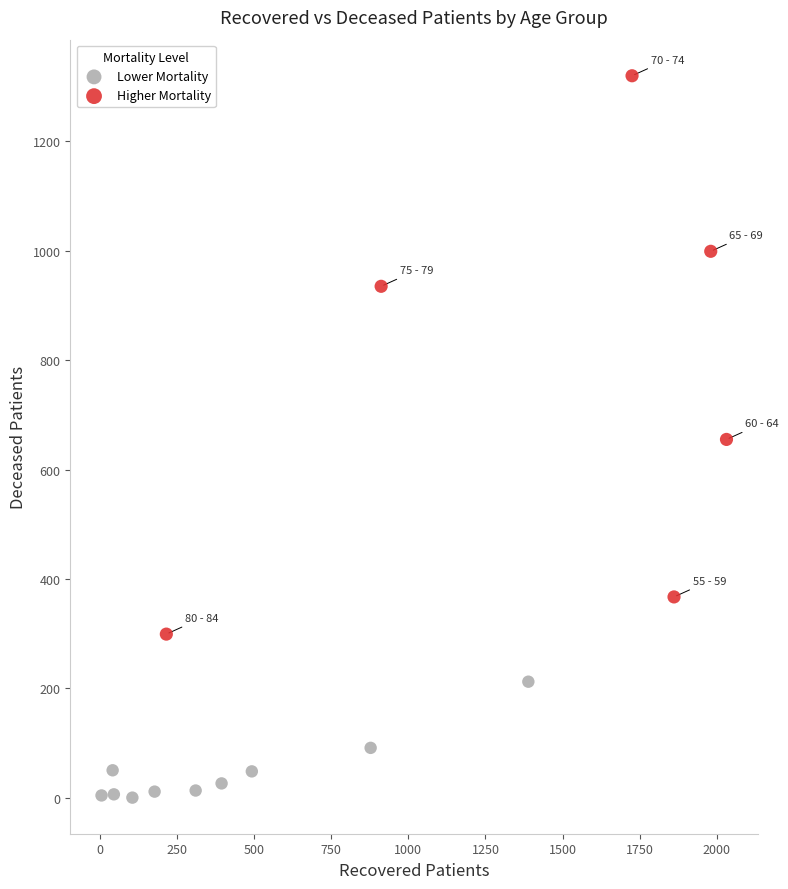

What are all the series names shown in the legend?

Lower Mortality, Higher Mortality